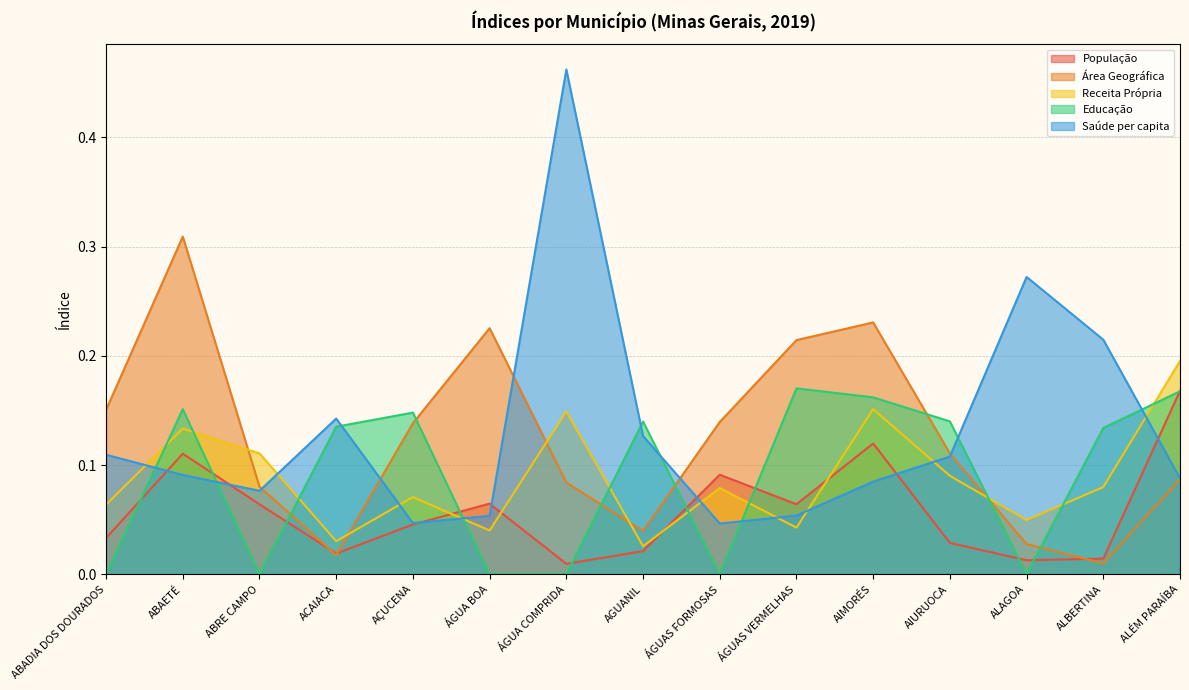

Does the chart have visible grid lines?

Yes